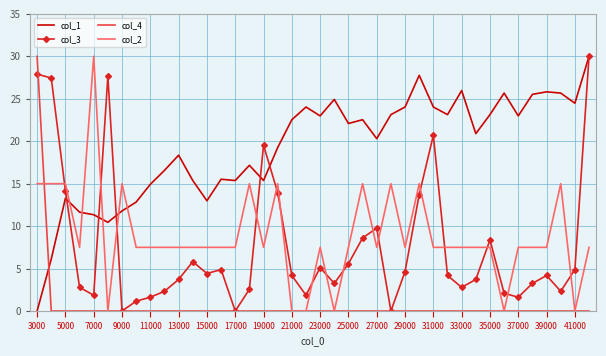

What are all the series names shown in the legend?

col_1, col_3, col_4, col_2